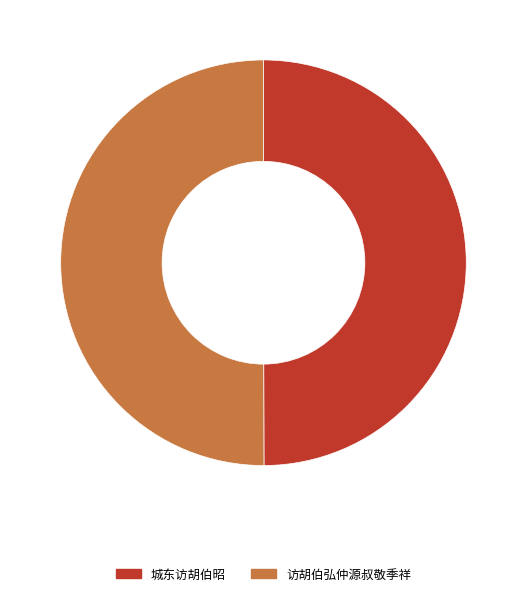

What is the ratio of the value at 城东访胡伯昭 to the value at 访胡伯弘仲源叔敬季祥?

1.0